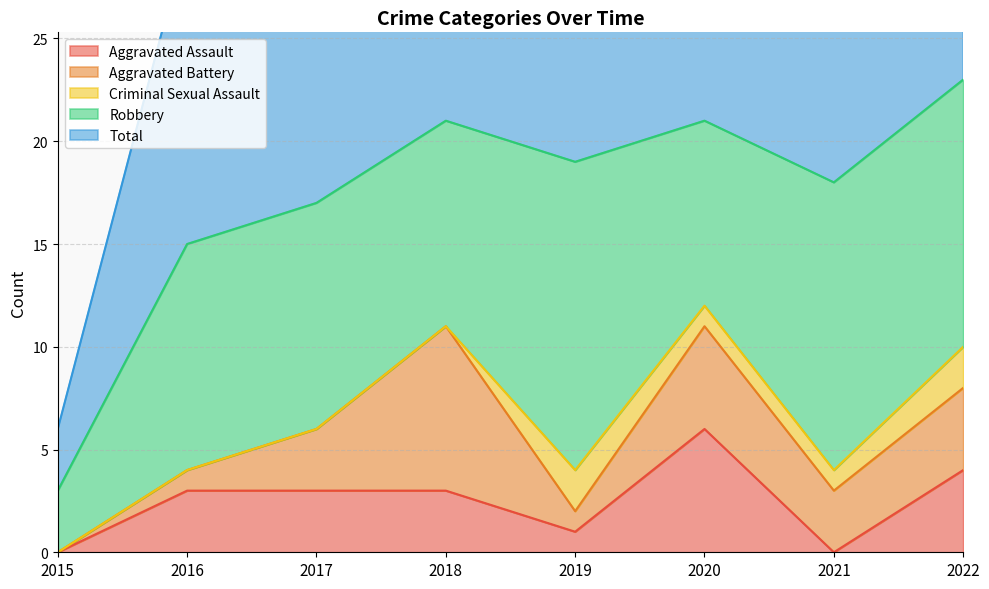

At which label does Aggravated Battery first exceed 3?

2018